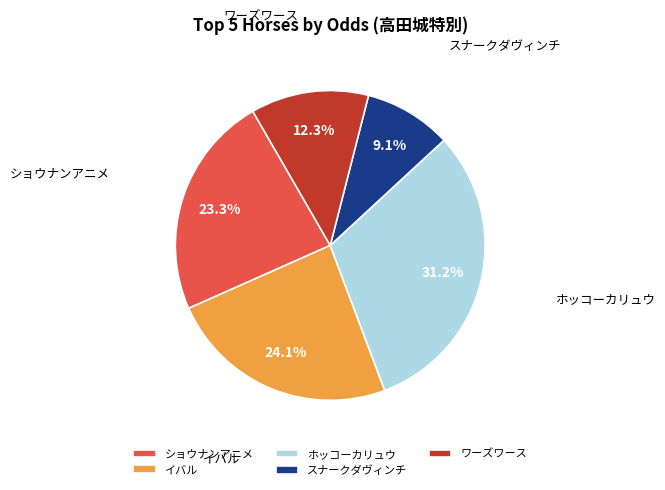

Which has a higher value, ホッコーカリュウ or イバル?

ホッコーカリュウ